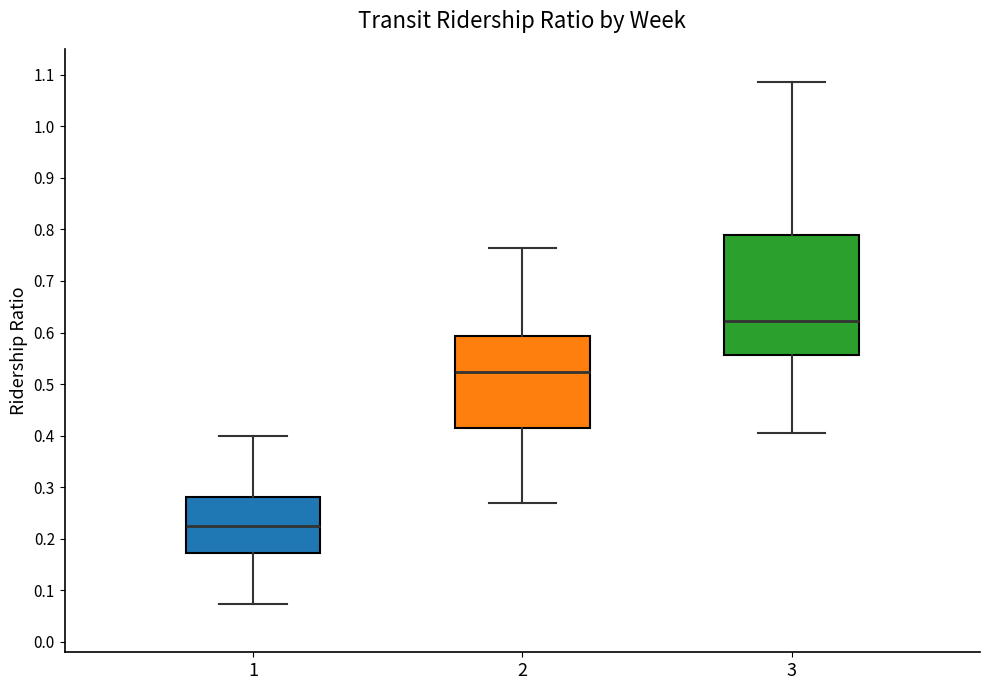

Where is the upper edge of the box at x = 1 on the y-axis? The values are not printed on the chart, so give them approximately, as read against the axis.

0.28